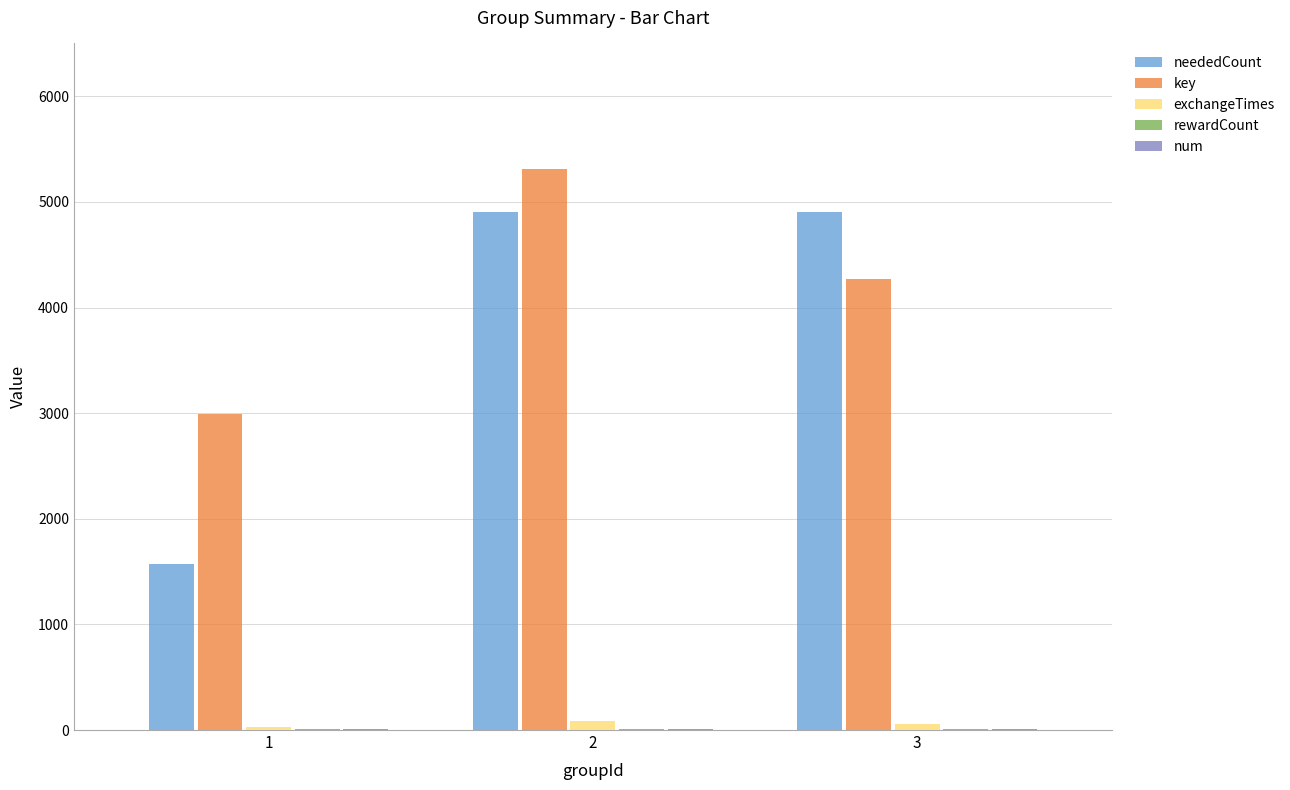

Which series has the largest total across all categories?

key